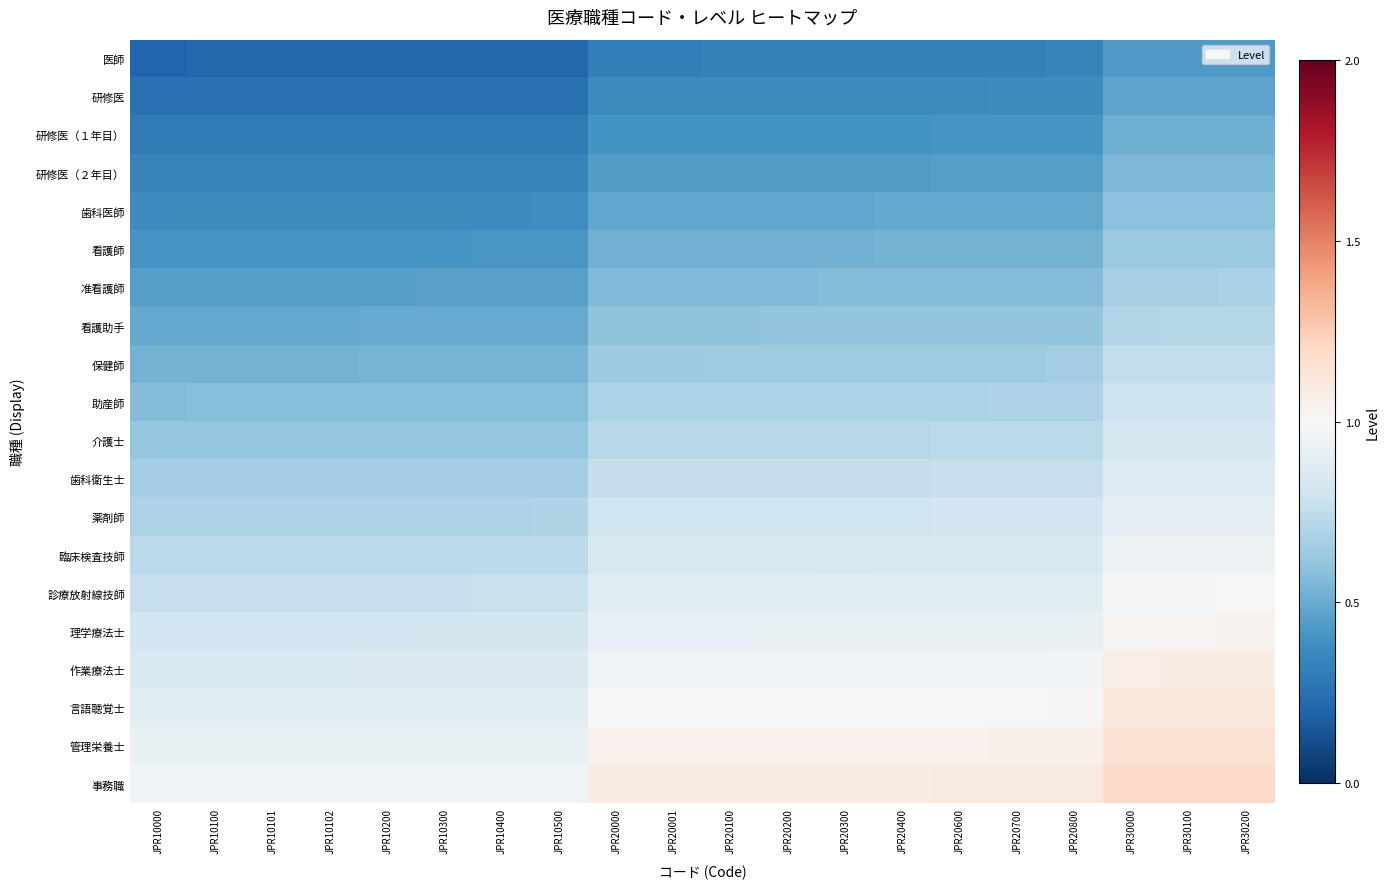

Reading right to left, extract all data points from this chart.

医師: JPR30200=0.4	JPR30100=0.4	JPR30000=0.4	JPR20800=0.3	JPR20700=0.3	JPR20600=0.3	JPR20400=0.3	JPR20300=0.3	JPR20200=0.3	JPR20100=0.3	JPR20001=0.3	JPR20000=0.3	JPR10500=0.2	JPR10400=0.2	JPR10300=0.2	JPR10200=0.2	JPR10102=0.2	JPR10101=0.2	JPR10100=0.2	JPR10000=0.2
研修医: JPR30200=0.5	JPR30100=0.5	JPR30000=0.5	JPR20800=0.4	JPR20700=0.4	JPR20600=0.4	JPR20400=0.4	JPR20300=0.4	JPR20200=0.4	JPR20100=0.4	JPR20001=0.4	JPR20000=0.4	JPR10500=0.3	JPR10400=0.3	JPR10300=0.3	JPR10200=0.3	JPR10102=0.3	JPR10101=0.3	JPR10100=0.3	JPR10000=0.3
研修医（１年目）: JPR30200=0.5	JPR30100=0.5	JPR30000=0.5	JPR20800=0.4	JPR20700=0.4	JPR20600=0.4	JPR20400=0.4	JPR20300=0.4	JPR20200=0.4	JPR20100=0.4	JPR20001=0.4	JPR20000=0.4	JPR10500=0.3	JPR10400=0.3	JPR10300=0.3	JPR10200=0.3	JPR10102=0.3	JPR10101=0.3	JPR10100=0.3	JPR10000=0.3
研修医（２年目）: JPR30200=0.6	JPR30100=0.6	JPR30000=0.6	JPR20800=0.4	JPR20700=0.4	JPR20600=0.4	JPR20400=0.4	JPR20300=0.4	JPR20200=0.4	JPR20100=0.4	JPR20001=0.4	JPR20000=0.4	JPR10500=0.3	JPR10400=0.3	JPR10300=0.3	JPR10200=0.3	JPR10102=0.3	JPR10101=0.3	JPR10100=0.3	JPR10000=0.3
歯科医師: JPR30200=0.6	JPR30100=0.6	JPR30000=0.6	JPR20800=0.5	JPR20700=0.5	JPR20600=0.5	JPR20400=0.5	JPR20300=0.5	JPR20200=0.5	JPR20100=0.5	JPR20001=0.5	JPR20000=0.5	JPR10500=0.4	JPR10400=0.4	JPR10300=0.4	JPR10200=0.4	JPR10102=0.4	JPR10101=0.4	JPR10100=0.4	JPR10000=0.4
看護師: JPR30200=0.6	JPR30100=0.6	JPR30000=0.6	JPR20800=0.5	JPR20700=0.5	JPR20600=0.5	JPR20400=0.5	JPR20300=0.5	JPR20200=0.5	JPR20100=0.5	JPR20001=0.5	JPR20000=0.5	JPR10500=0.4	JPR10400=0.4	JPR10300=0.4	JPR10200=0.4	JPR10102=0.4	JPR10101=0.4	JPR10100=0.4	JPR10000=0.4
准看護師: JPR30200=0.7	JPR30100=0.7	JPR30000=0.7	JPR20800=0.6	JPR20700=0.6	JPR20600=0.6	JPR20400=0.6	JPR20300=0.6	JPR20200=0.6	JPR20100=0.6	JPR20001=0.6	JPR20000=0.6	JPR10500=0.5	JPR10400=0.5	JPR10300=0.5	JPR10200=0.5	JPR10102=0.5	JPR10101=0.5	JPR10100=0.5	JPR10000=0.5
看護助手: JPR30200=0.7	JPR30100=0.7	JPR30000=0.7	JPR20800=0.6	JPR20700=0.6	JPR20600=0.6	JPR20400=0.6	JPR20300=0.6	JPR20200=0.6	JPR20100=0.6	JPR20001=0.6	JPR20000=0.6	JPR10500=0.5	JPR10400=0.5	JPR10300=0.5	JPR10200=0.5	JPR10102=0.5	JPR10101=0.5	JPR10100=0.5	JPR10000=0.5
保健師: JPR30200=0.8	JPR30100=0.8	JPR30000=0.8	JPR20800=0.6	JPR20700=0.6	JPR20600=0.6	JPR20400=0.6	JPR20300=0.6	JPR20200=0.6	JPR20100=0.6	JPR20001=0.6	JPR20000=0.6	JPR10500=0.5	JPR10400=0.5	JPR10300=0.5	JPR10200=0.5	JPR10102=0.5	JPR10101=0.5	JPR10100=0.5	JPR10000=0.5
助産師: JPR30200=0.8	JPR30100=0.8	JPR30000=0.8	JPR20800=0.7	JPR20700=0.7	JPR20600=0.7	JPR20400=0.7	JPR20300=0.7	JPR20200=0.7	JPR20100=0.7	JPR20001=0.7	JPR20000=0.7	JPR10500=0.6	JPR10400=0.6	JPR10300=0.6	JPR10200=0.6	JPR10102=0.6	JPR10101=0.6	JPR10100=0.6	JPR10000=0.6
介護士: JPR30200=0.8	JPR30100=0.8	JPR30000=0.8	JPR20800=0.7	JPR20700=0.7	JPR20600=0.7	JPR20400=0.7	JPR20300=0.7	JPR20200=0.7	JPR20100=0.7	JPR20001=0.7	JPR20000=0.7	JPR10500=0.6	JPR10400=0.6	JPR10300=0.6	JPR10200=0.6	JPR10102=0.6	JPR10101=0.6	JPR10100=0.6	JPR10000=0.6
歯科衛生士: JPR30200=0.9	JPR30100=0.9	JPR30000=0.9	JPR20800=0.8	JPR20700=0.8	JPR20600=0.8	JPR20400=0.8	JPR20300=0.8	JPR20200=0.8	JPR20100=0.8	JPR20001=0.8	JPR20000=0.8	JPR10500=0.7	JPR10400=0.7	JPR10300=0.7	JPR10200=0.7	JPR10102=0.7	JPR10101=0.7	JPR10100=0.7	JPR10000=0.7
薬剤師: JPR30200=0.9	JPR30100=0.9	JPR30000=0.9	JPR20800=0.8	JPR20700=0.8	JPR20600=0.8	JPR20400=0.8	JPR20300=0.8	JPR20200=0.8	JPR20100=0.8	JPR20001=0.8	JPR20000=0.8	JPR10500=0.7	JPR10400=0.7	JPR10300=0.7	JPR10200=0.7	JPR10102=0.7	JPR10101=0.7	JPR10100=0.7	JPR10000=0.7
臨床検査技師: JPR30200=1.0	JPR30100=1.0	JPR30000=1.0	JPR20800=0.8	JPR20700=0.8	JPR20600=0.8	JPR20400=0.8	JPR20300=0.8	JPR20200=0.8	JPR20100=0.8	JPR20001=0.8	JPR20000=0.8	JPR10500=0.7	JPR10400=0.7	JPR10300=0.7	JPR10200=0.7	JPR10102=0.7	JPR10101=0.7	JPR10100=0.7	JPR10000=0.7
診療放射線技師: JPR30200=1.0	JPR30100=1.0	JPR30000=1.0	JPR20800=0.9	JPR20700=0.9	JPR20600=0.9	JPR20400=0.9	JPR20300=0.9	JPR20200=0.9	JPR20100=0.9	JPR20001=0.9	JPR20000=0.9	JPR10500=0.8	JPR10400=0.8	JPR10300=0.8	JPR10200=0.8	JPR10102=0.8	JPR10101=0.8	JPR10100=0.8	JPR10000=0.8
理学療法士: JPR30200=1.0	JPR30100=1.0	JPR30000=1.0	JPR20800=0.9	JPR20700=0.9	JPR20600=0.9	JPR20400=0.9	JPR20300=0.9	JPR20200=0.9	JPR20100=0.9	JPR20001=0.9	JPR20000=0.9	JPR10500=0.8	JPR10400=0.8	JPR10300=0.8	JPR10200=0.8	JPR10102=0.8	JPR10101=0.8	JPR10100=0.8	JPR10000=0.8
作業療法士: JPR30200=1.1	JPR30100=1.1	JPR30000=1.1	JPR20800=1.0	JPR20700=1.0	JPR20600=1.0	JPR20400=1.0	JPR20300=1.0	JPR20200=1.0	JPR20100=1.0	JPR20001=1.0	JPR20000=1.0	JPR10500=0.9	JPR10400=0.9	JPR10300=0.9	JPR10200=0.9	JPR10102=0.9	JPR10101=0.9	JPR10100=0.9	JPR10000=0.9
言語聴覚士: JPR30200=1.1	JPR30100=1.1	JPR30000=1.1	JPR20800=1.0	JPR20700=1.0	JPR20600=1.0	JPR20400=1.0	JPR20300=1.0	JPR20200=1.0	JPR20100=1.0	JPR20001=1.0	JPR20000=1.0	JPR10500=0.9	JPR10400=0.9	JPR10300=0.9	JPR10200=0.9	JPR10102=0.9	JPR10101=0.9	JPR10100=0.9	JPR10000=0.9
管理栄養士: JPR30200=1.2	JPR30100=1.2	JPR30000=1.2	JPR20800=1.0	JPR20700=1.0	JPR20600=1.0	JPR20400=1.0	JPR20300=1.0	JPR20200=1.0	JPR20100=1.0	JPR20001=1.0	JPR20000=1.0	JPR10500=0.9	JPR10400=0.9	JPR10300=0.9	JPR10200=0.9	JPR10102=0.9	JPR10101=0.9	JPR10100=0.9	JPR10000=0.9
事務職: JPR30200=1.2	JPR30100=1.2	JPR30000=1.2	JPR20800=1.1	JPR20700=1.1	JPR20600=1.1	JPR20400=1.1	JPR20300=1.1	JPR20200=1.1	JPR20100=1.1	JPR20001=1.1	JPR20000=1.1	JPR10500=1.0	JPR10400=1.0	JPR10300=1.0	JPR10200=1.0	JPR10102=1.0	JPR10101=1.0	JPR10100=1.0	JPR10000=1.0